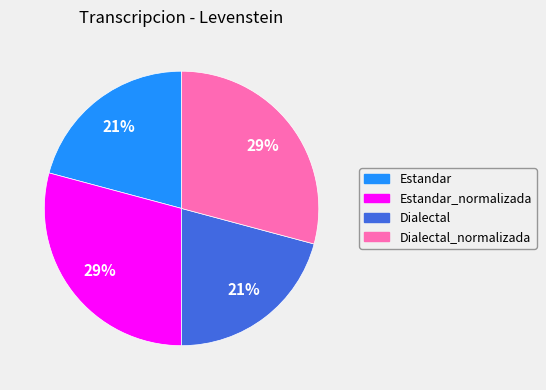

Is it true that Estandar_normalizada is 29% of the pie?

True